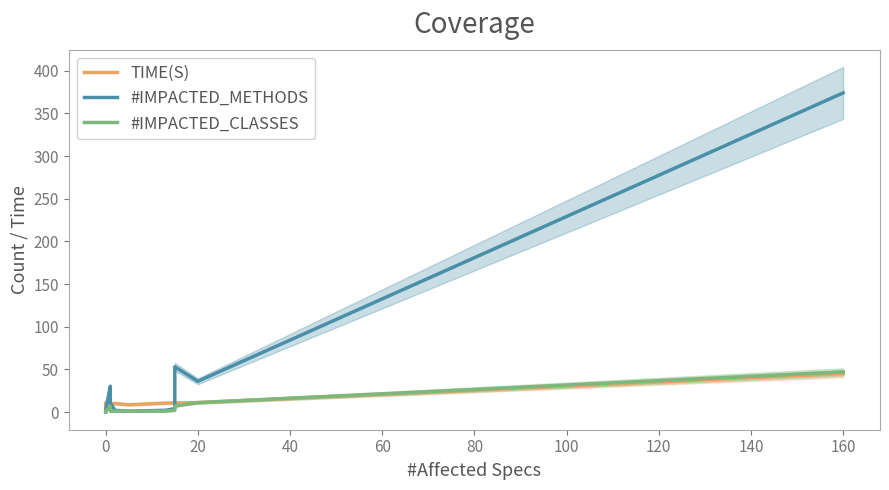

After their last crossing, which series has the higher values: #IMPACTED_METHODS or TIME(S)?

#IMPACTED_METHODS